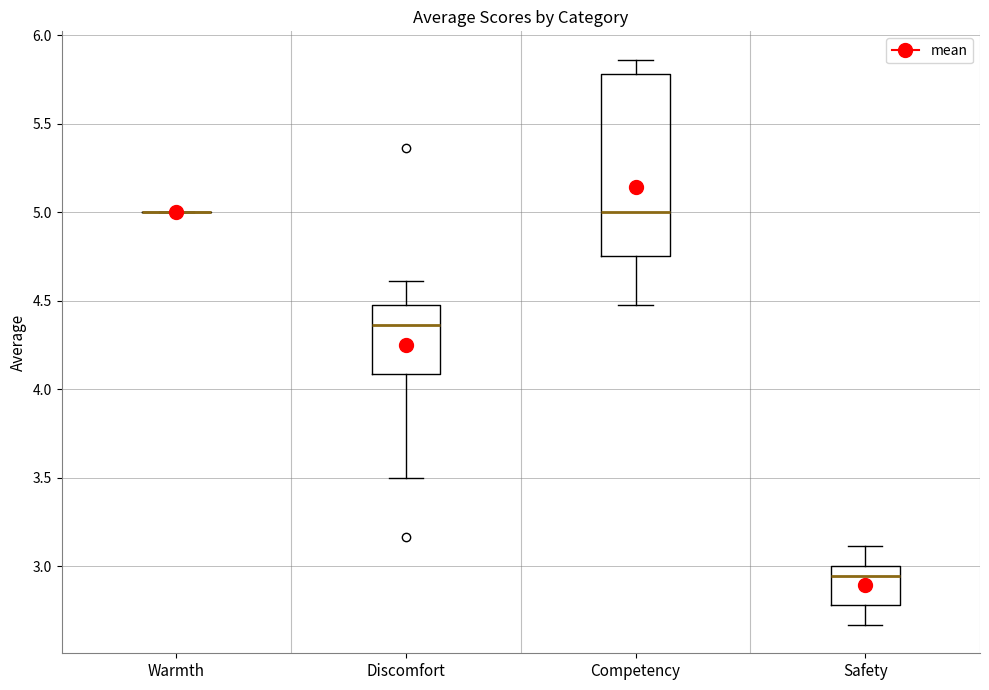

Reading left to right, read every box against the y-axis: the position of its median line, the range the box covers, and the ends of its whiskers. The values are not printed on the chart, so give them approximately, as read against the axis.

Warmth: box collapsed to a line at 5.00, whiskers 5.00 to 5.00
Discomfort: median 4.35, box 4.10 to 4.45, whiskers 3.50 to 4.60
Competency: median 5.00, box 4.75 to 5.80, whiskers 4.45 to 5.85
Safety: median 2.95, box 2.80 to 3.00, whiskers 2.65 to 3.10